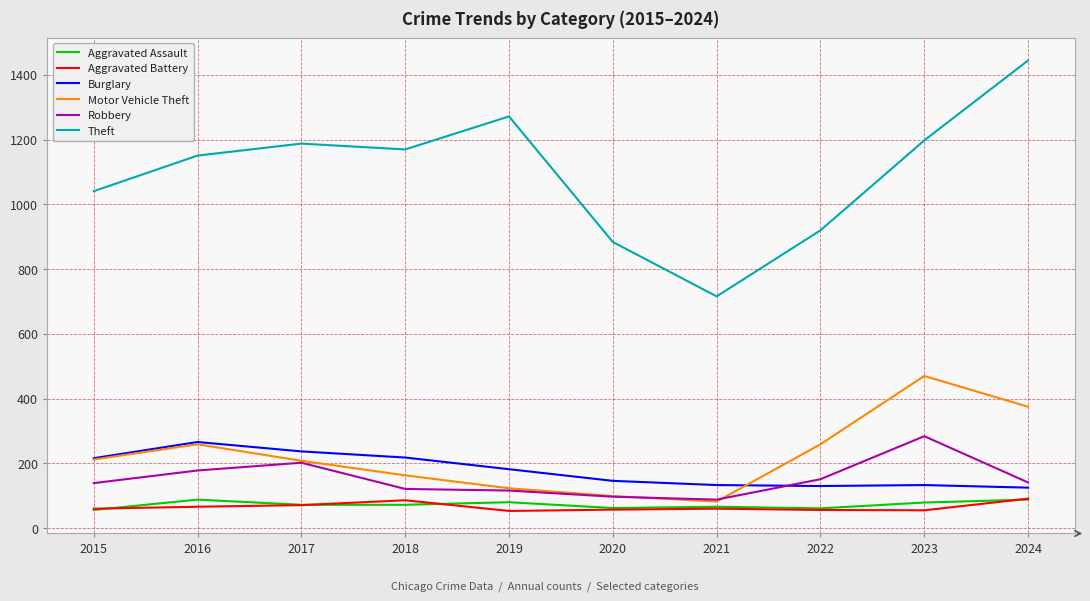

The Burglary series shows 56 at 2024. True or false?

False